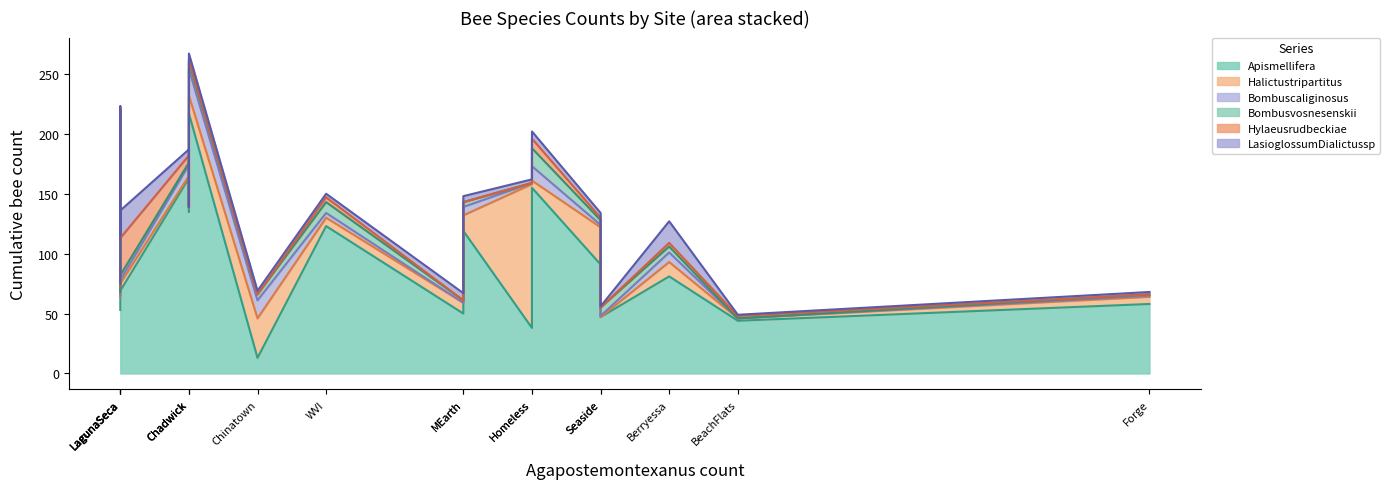

At which category does Apismellifera reach its first local peak?

Chadwick